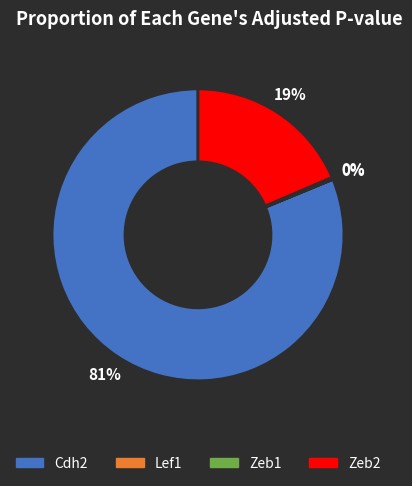

Is Cdh2 the majority of the pie?

Yes